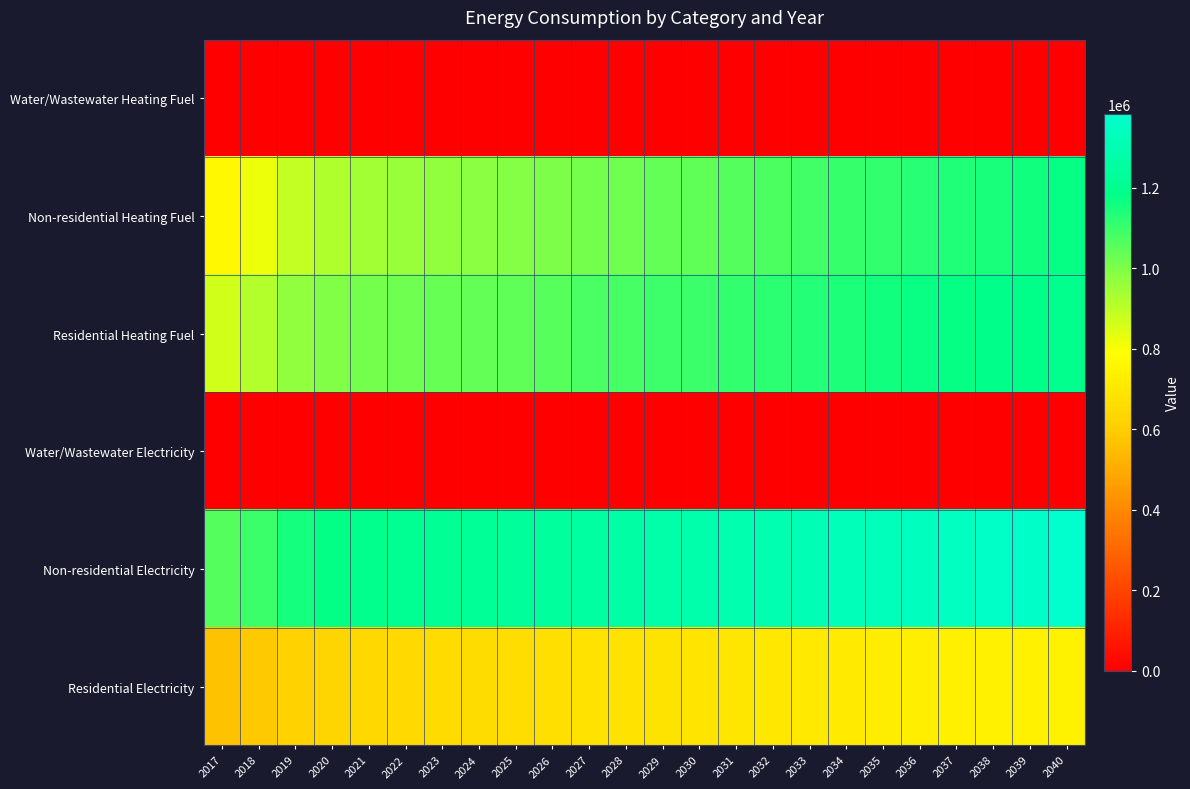

Reading left to right, extract all data points from this chart.

Water/Wastewater Heating Fuel: 2017=0.0	2018=0.0	2019=0.0	2020=0.0	2021=0.0	2022=0.0	2023=0.0	2024=0.0	2025=0.0	2026=0.0	2027=0.0	2028=0.0	2029=0.0	2030=0.0	2031=0.0	2032=0.0	2033=0.0	2034=0.0	2035=0.0	2036=0.0	2037=0.0	2038=0.0	2039=0.0	2040=0.0
Non-residential Heating Fuel: 2017=764507.3	2018=816823.1	2019=886577.5	2020=920001.5	2021=941799.8	2022=959238.4	2023=970864.1	2024=979583.4	2025=991209.1	2026=1004288.1	2027=1015913.8	2028=1026086.3	2029=1039165.3	2030=1046431.4	2031=1060963.6	2032=1074042.5	2033=1088574.7	2034=1103106.8	2035=1111826.1	2036=1126358.3	2037=1135077.6	2038=1151063.0	2039=1161235.5	2040=1177220.9
Residential Heating Fuel: 2017=869459.3	2018=917021.1	2019=969490.0	2020=994631.3	2021=1011027.8	2022=1024145.0	2023=1032889.8	2024=1039448.4	2025=1048193.2	2026=1058031.2	2027=1076755.1	2028=1084478.4	2029=1094408.4	2030=1099925.0	2031=1110958.3	2032=1120888.2	2033=1131921.5	2034=1142954.7	2035=1160228.8	2036=1171364.3	2037=1178045.6	2038=1190294.7	2039=1187087.8	2040=1199224.4
Water/Wastewater Electricity: 2017=0.0	2018=0.0	2019=0.0	2020=0.0	2021=0.0	2022=0.0	2023=0.0	2024=0.0	2025=0.0	2026=0.0	2027=0.0	2028=0.0	2029=0.0	2030=0.0	2031=0.0	2032=0.0	2033=0.0	2034=0.0	2035=0.0	2036=0.0	2037=0.0	2038=0.0	2039=0.0	2040=0.0
Non-residential Electricity: 2017=1060491.3	2018=1101436.4	2019=1156030.0	2020=1182189.4	2021=1199249.9	2022=1212898.3	2023=1221997.2	2024=1228821.4	2025=1237920.3	2026=1248156.6	2027=1257255.5	2028=1265217.1	2029=1275453.4	2030=1281140.2	2031=1292513.9	2032=1302750.1	2033=1314123.8	2034=1325497.5	2035=1332321.6	2036=1343695.3	2037=1350519.5	2038=1363030.5	2039=1370992.1	2040=1383503.1
Residential Electricity: 2017=562608.5	2018=588278.8	2019=617437.2	2020=631409.0	2021=640521.1	2022=647810.7	2023=652670.4	2024=656315.2	2025=661175.0	2026=666642.2	2027=676008.7	2028=680289.5	2029=685793.4	2030=688851.1	2031=694966.6	2032=700470.5	2033=706585.9	2034=712701.4	2035=721146.5	2036=727302.7	2037=730996.4	2038=737768.3	2039=737163.2	2040=743890.2